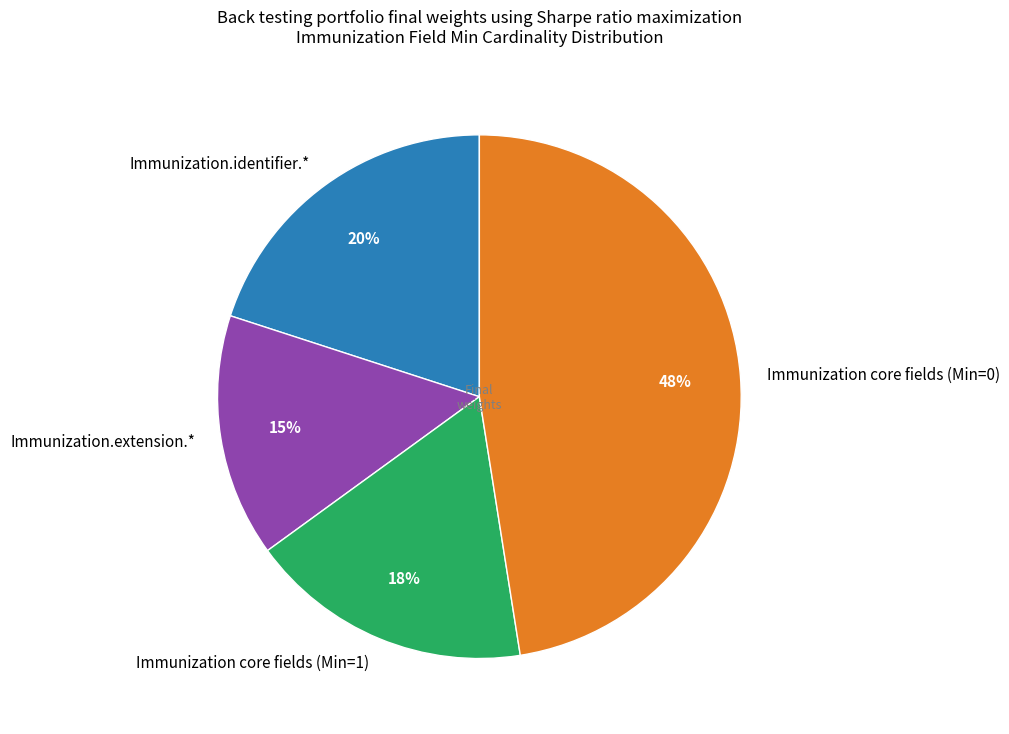

Which slice is the smallest?

Immunization.extension.*